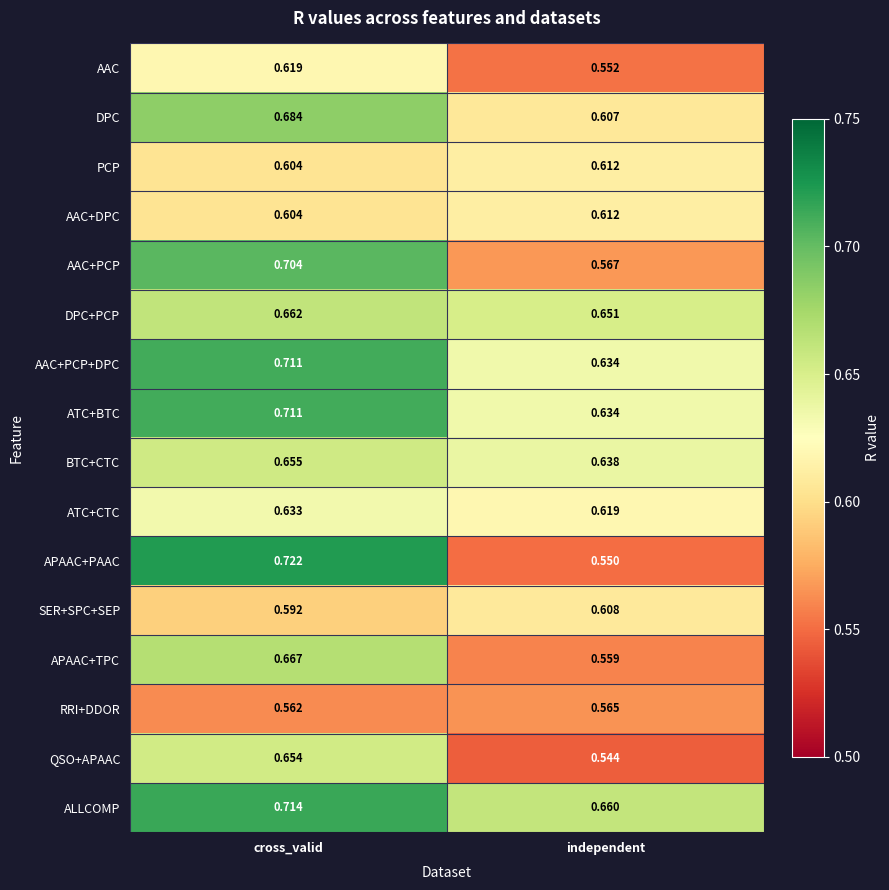

At which label is SER+SPC+SEP closest to 0?

cross_valid